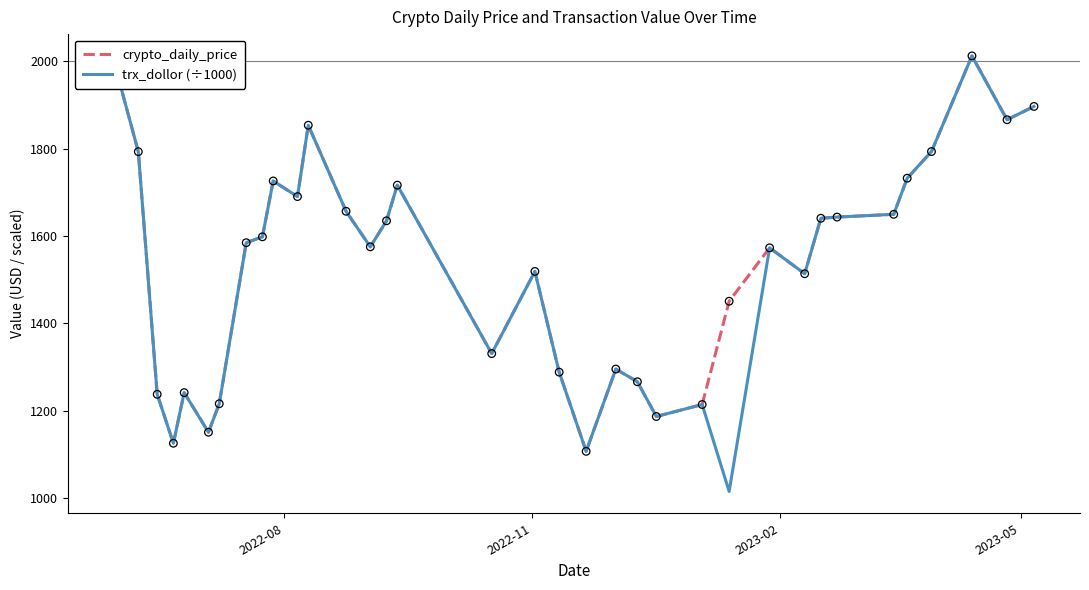

What is the minimum value shown in the chart?

1015.6